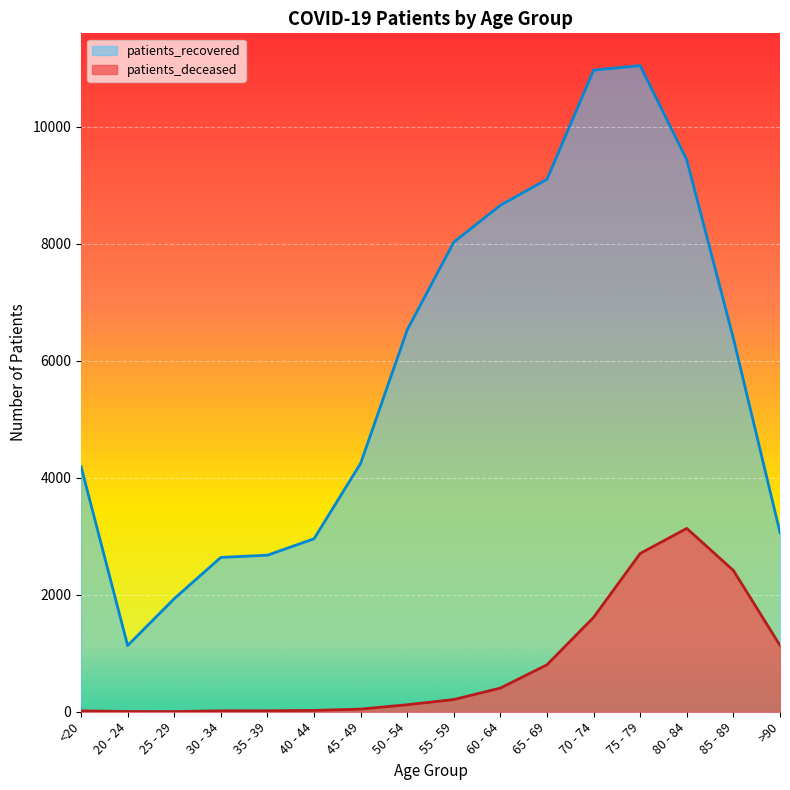

Reading left to right, extract all data points from this chart.

patients_deceased: <20=15	20 - 24=4	25 - 29=3	30 - 34=16	35 - 39=17	40 - 44=23	45 - 49=45	50 - 54=120	55 - 59=209	60 - 64=405	65 - 69=803	70 - 74=1614	75 - 79=2707	80 - 84=3135	85 - 89=2416	>90=1134
patients_recovered: <20=4194	20 - 24=1132	25 - 29=1933	30 - 34=2639	35 - 39=2677	40 - 44=2958	45 - 49=4247	50 - 54=6530	55 - 59=8030	60 - 64=8661	65 - 69=9104	70 - 74=10971	75 - 79=11048	80 - 84=9434	85 - 89=6383	>90=3064